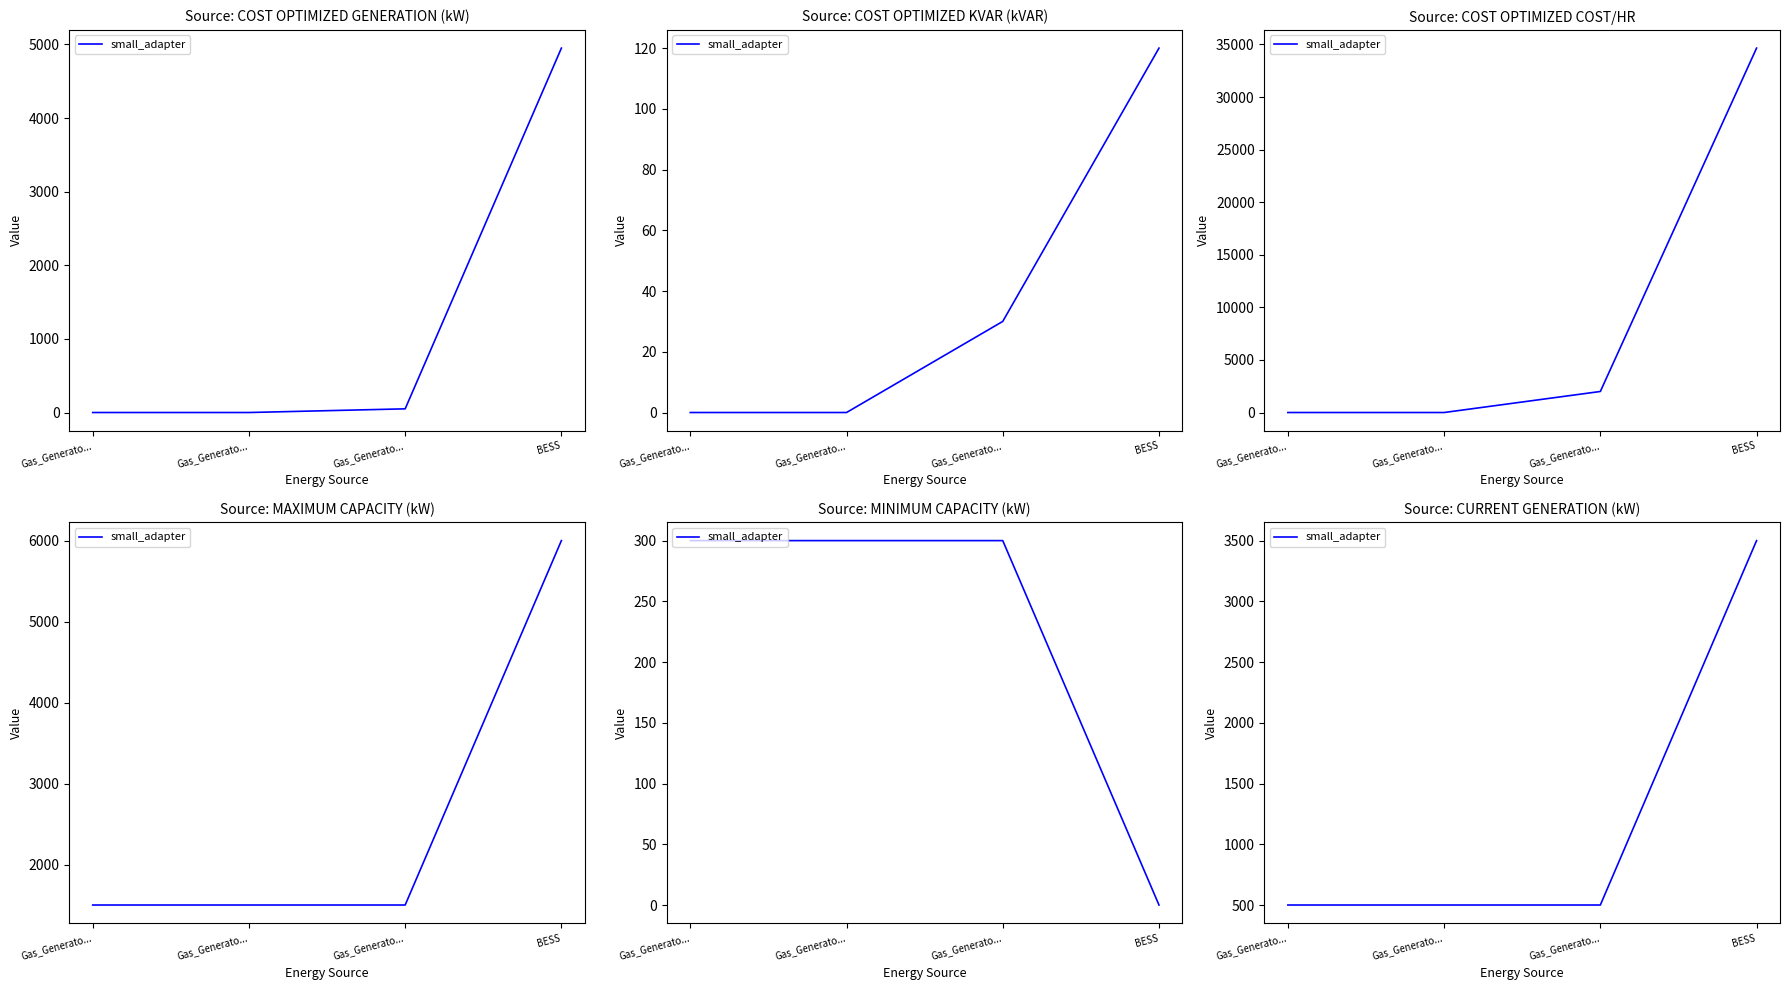

Reading left to right, extract all data points from this chart.

500	500	500	3500